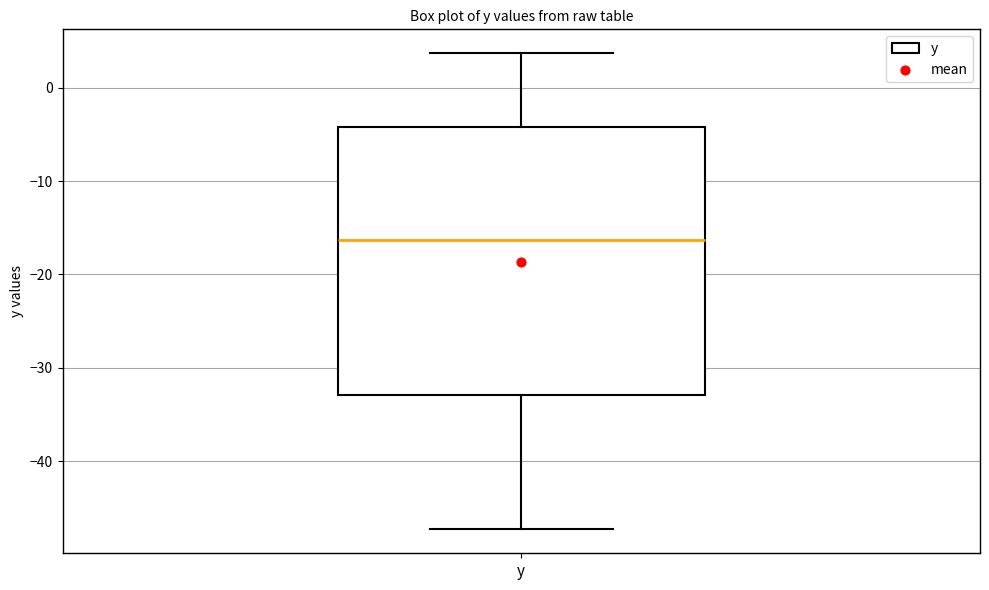

Read this box plot against the y-axis: the position of the median line, the range covered by the box, and the ends of both whiskers. The values are not printed on the chart, so give them approximately, as read against the axis.

median -16, box -33 to -4, whiskers -47 to 4